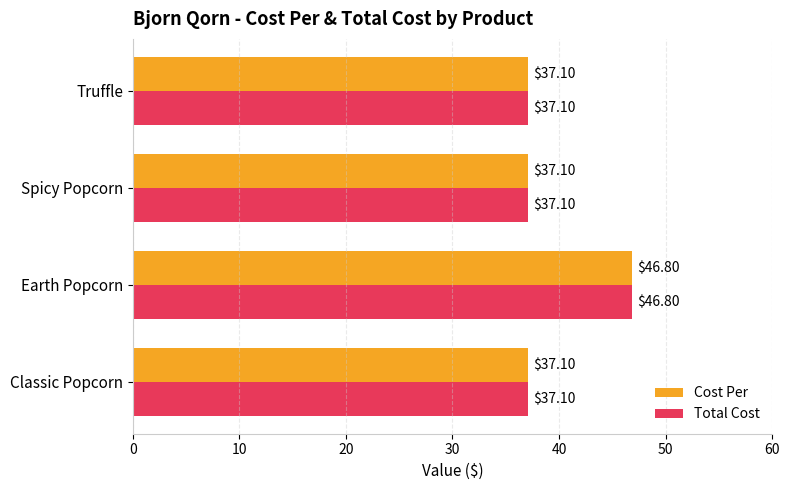

Which category has the highest value across all series?

Earth Popcorn